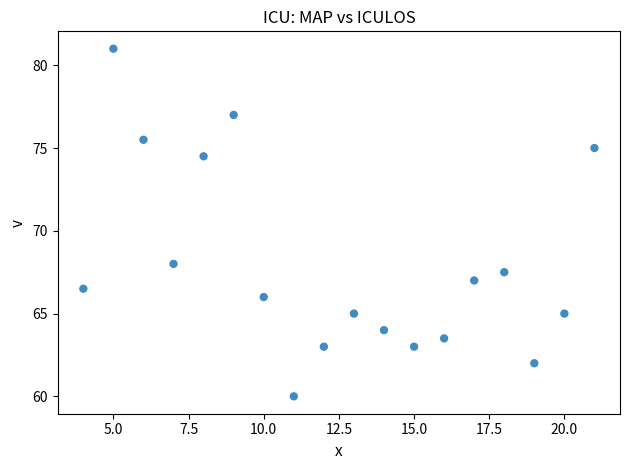

What Y value in the scatter plot is closest to 70?

68.0